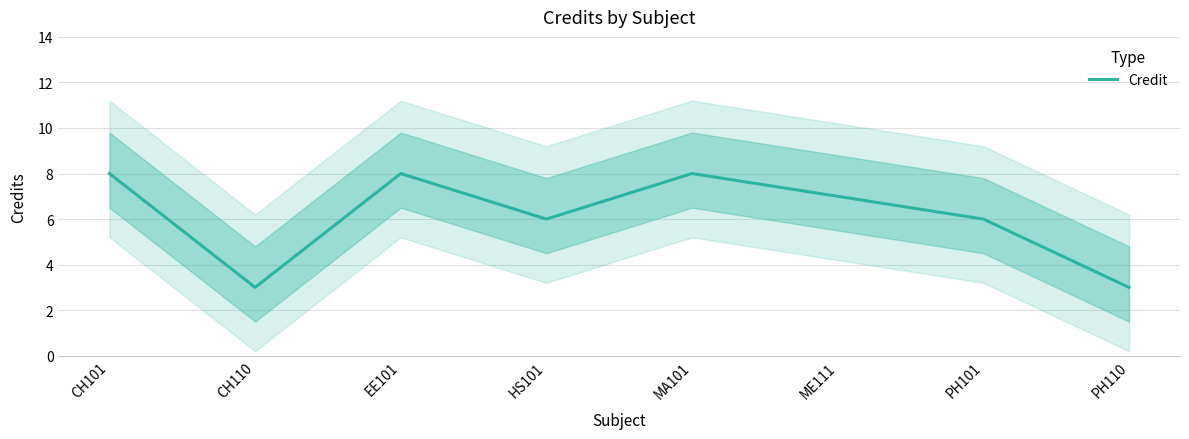

Is this an area chart (filled region under the line)?

No